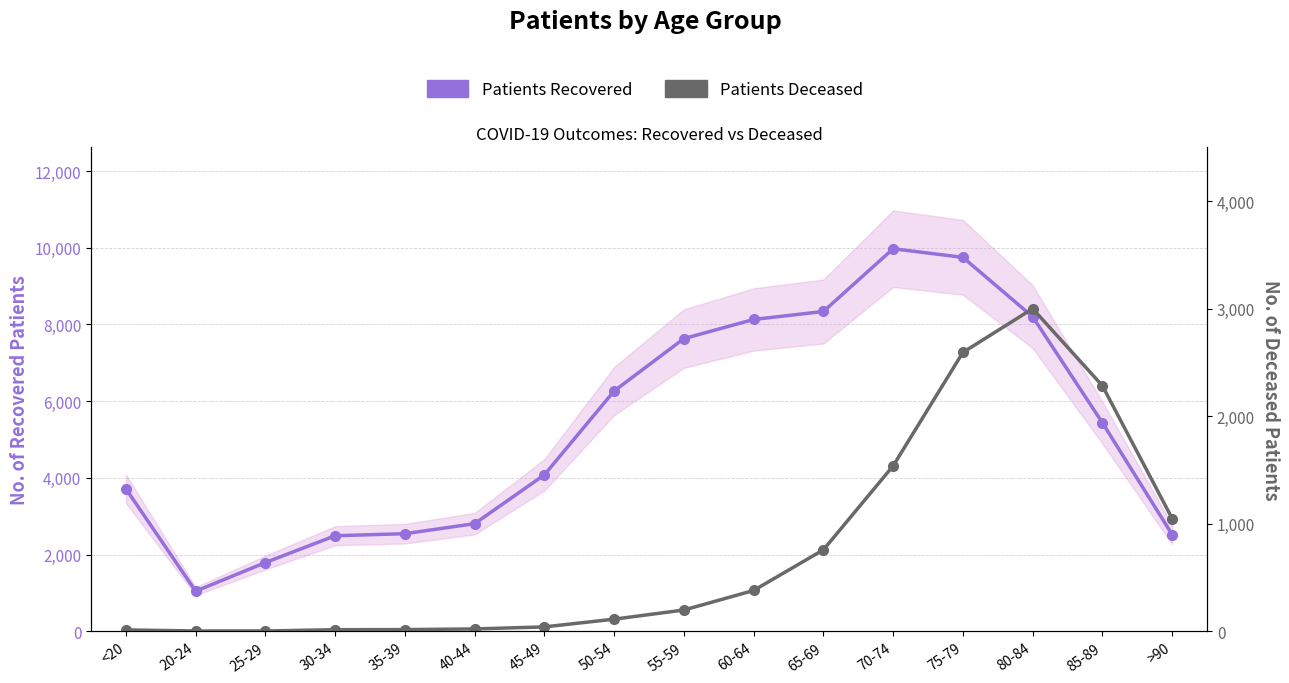

How many categories are shown in the chart?

16